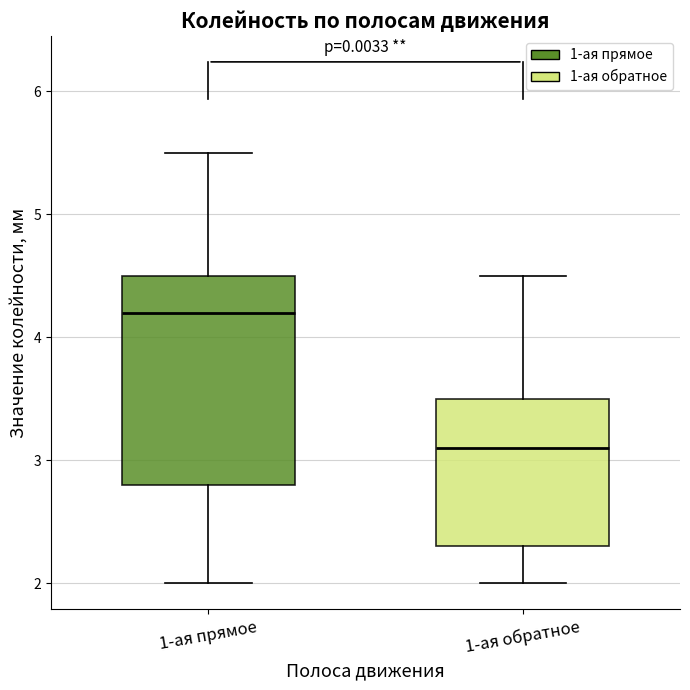

Where does the lower whisker of the box for 1-ая прямое end on the y-axis? The values are not printed on the chart, so give them approximately, as read against the axis.

2.0